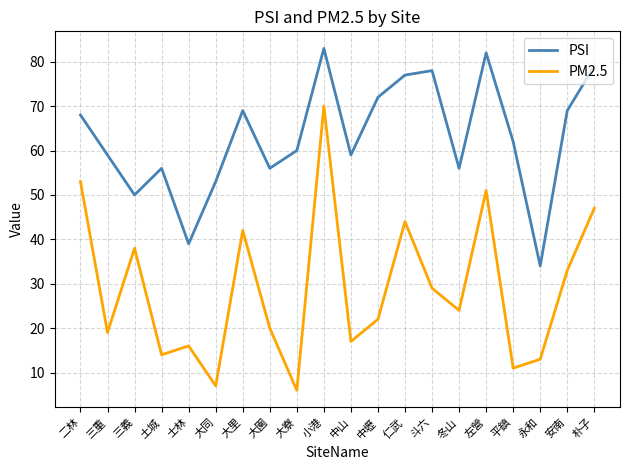

What position from the left is 大園?

8